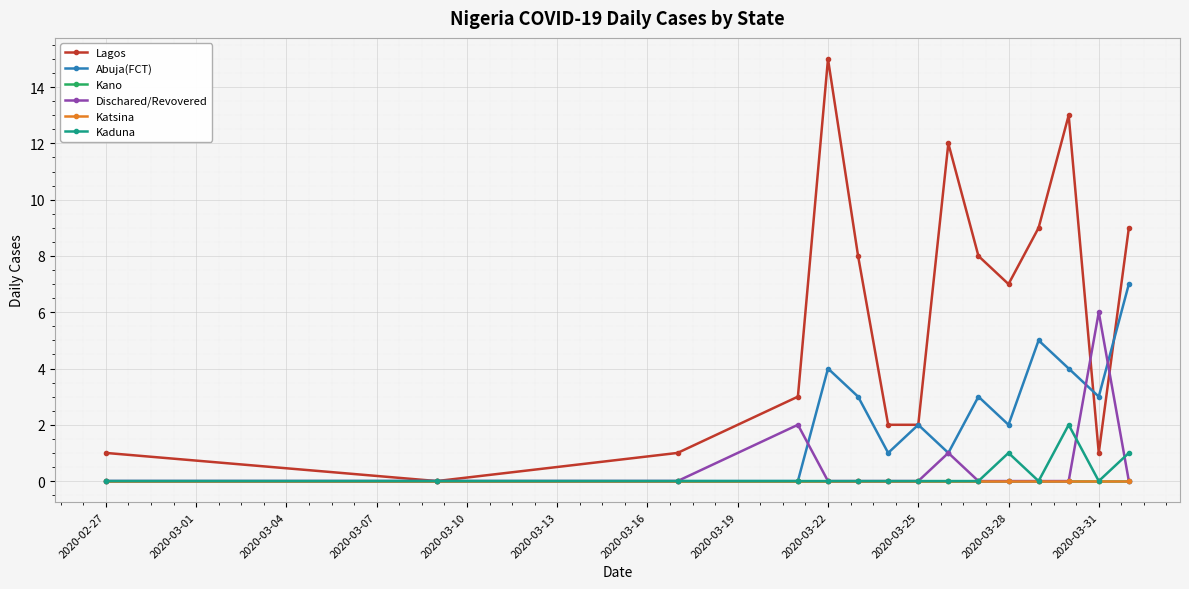

True or false: Kano and Lagos intersect in this chart.

False